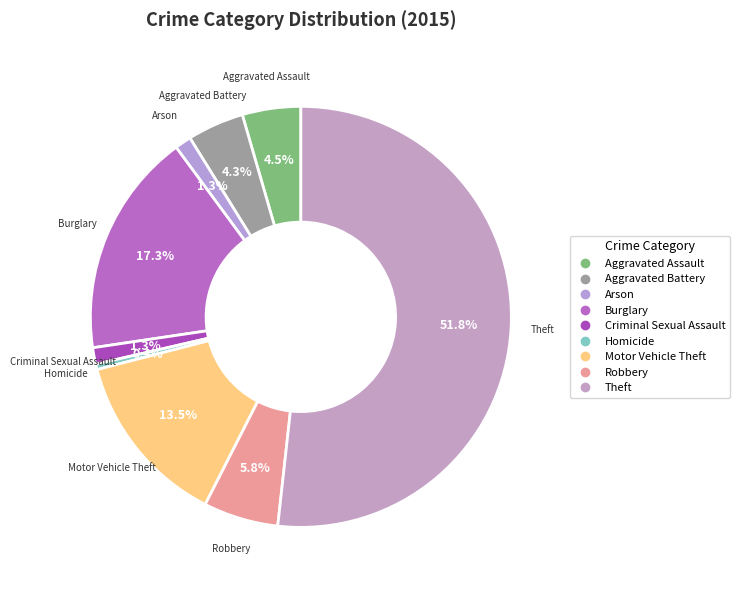

What is the smallest slice in the pie chart?

Homicide